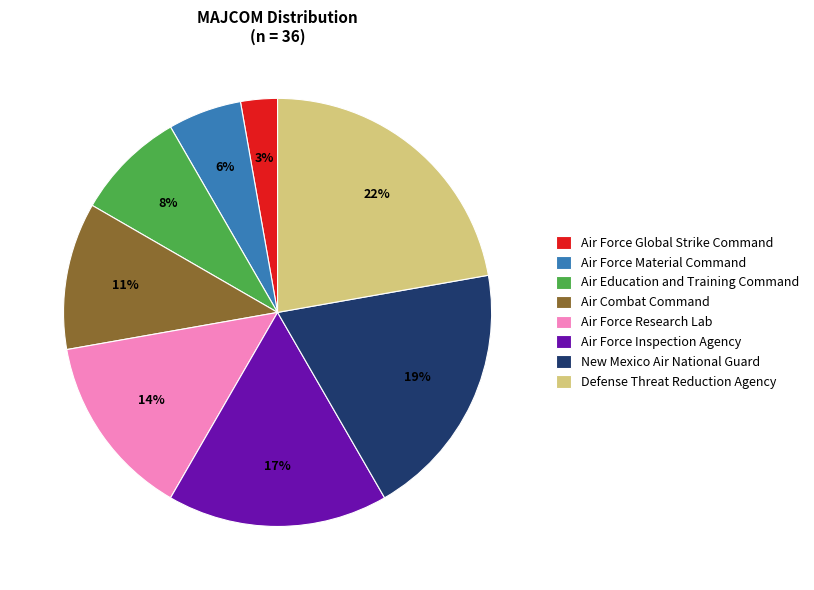

Rank the categories by value from lowest to highest.

Air Force Global Strike Command, Air Force Material Command, Air Education and Training Command, Air Combat Command, Air Force Research Lab, Air Force Inspection Agency, New Mexico Air National Guard, Defense Threat Reduction Agency